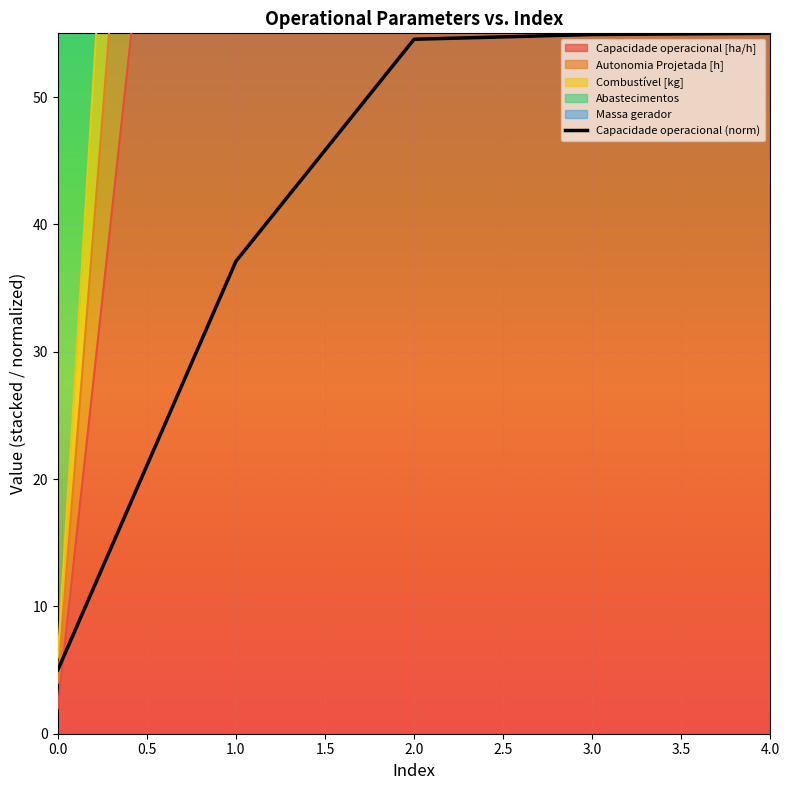

List the labels in order of Combustível [kg] value, smallest first.

0, 1, 2, 3, 4